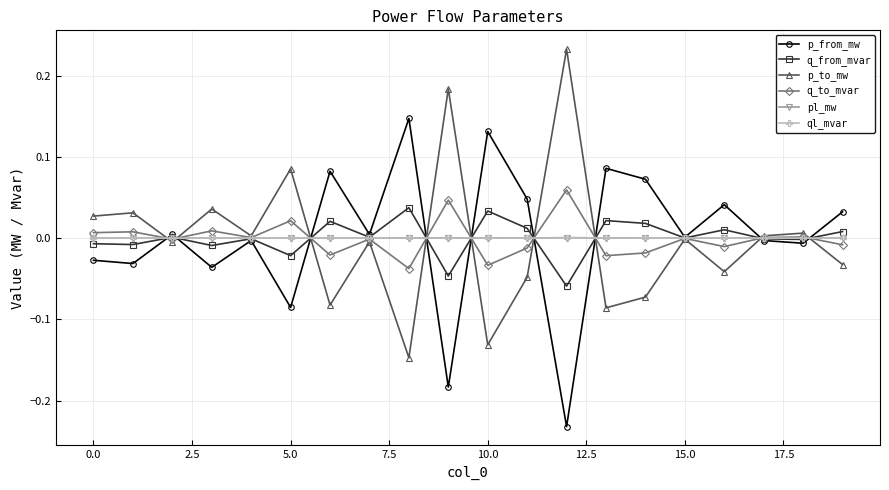

True or false: pl_mw has more than 2 points higher than both neighbors.

True